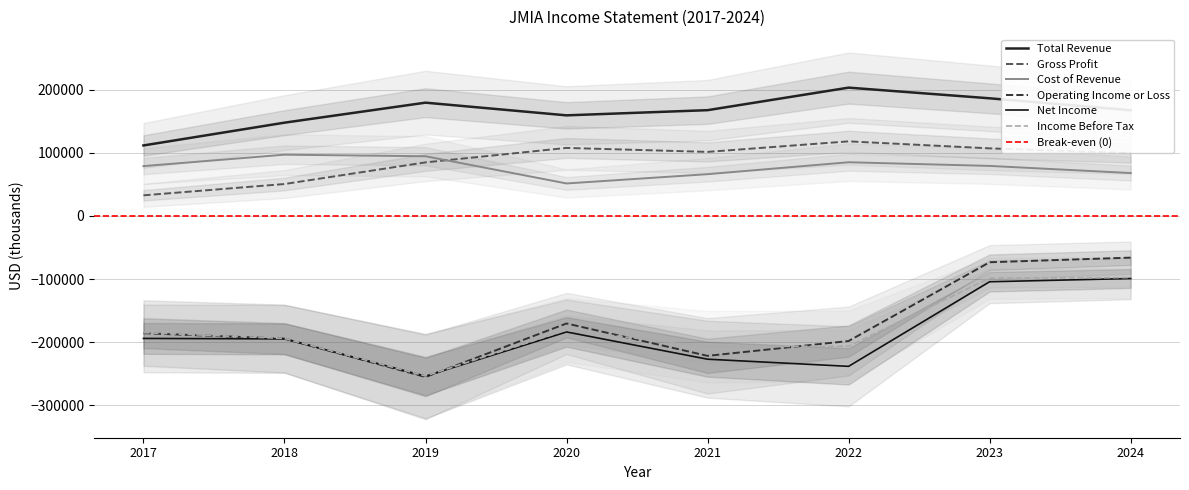

What is the difference between the highest and lowest values at 2024?

266600